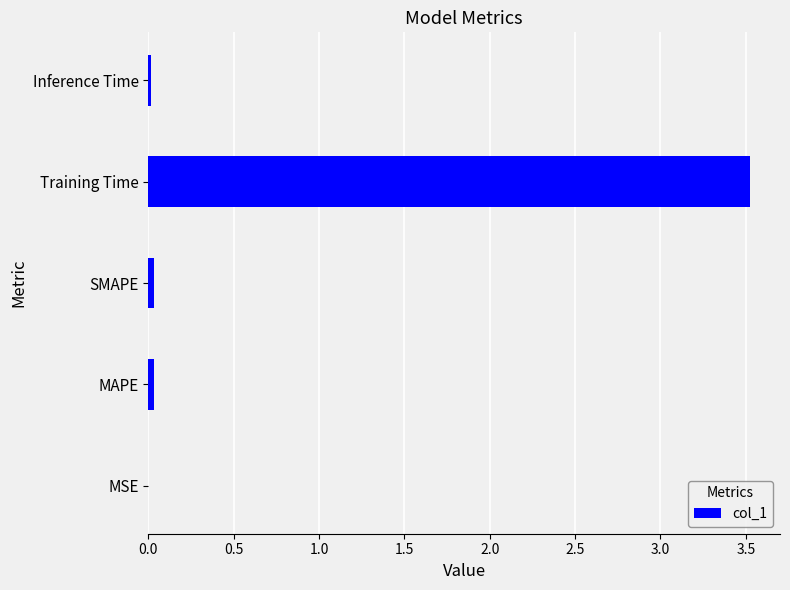

What is the sum of all values?

3.6